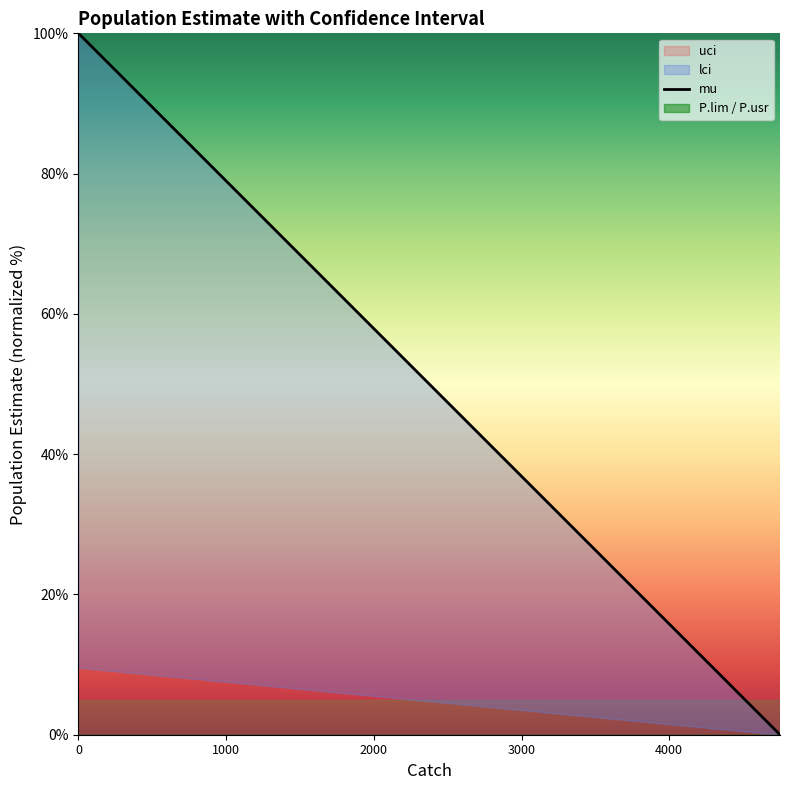

Count the number of values greater than 52.

10